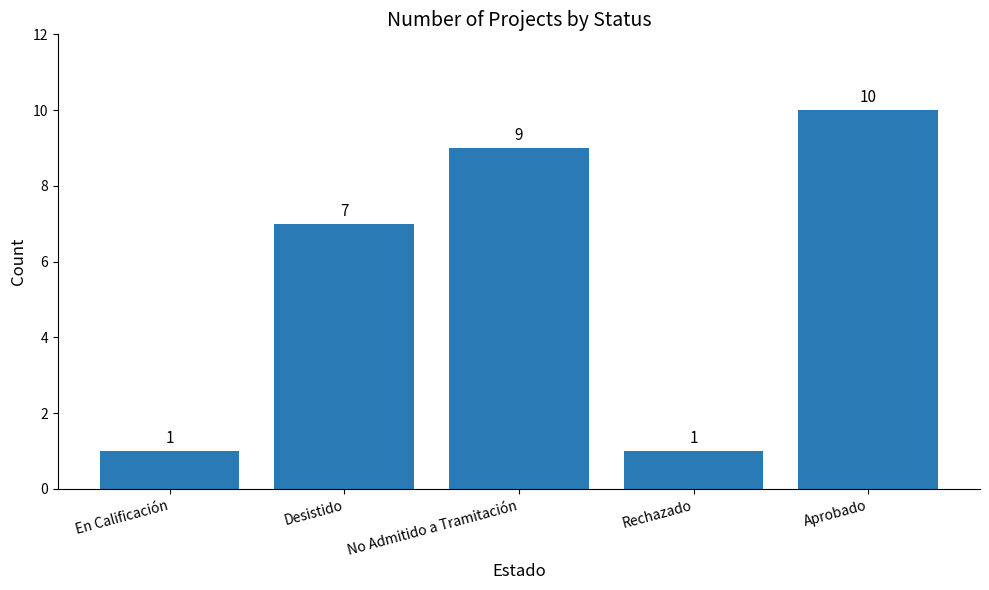

Reading left to right, extract all data points from this chart.

En Calificación=1	Desistido=7	No Admitido a Tramitación=9	Rechazado=1	Aprobado=10